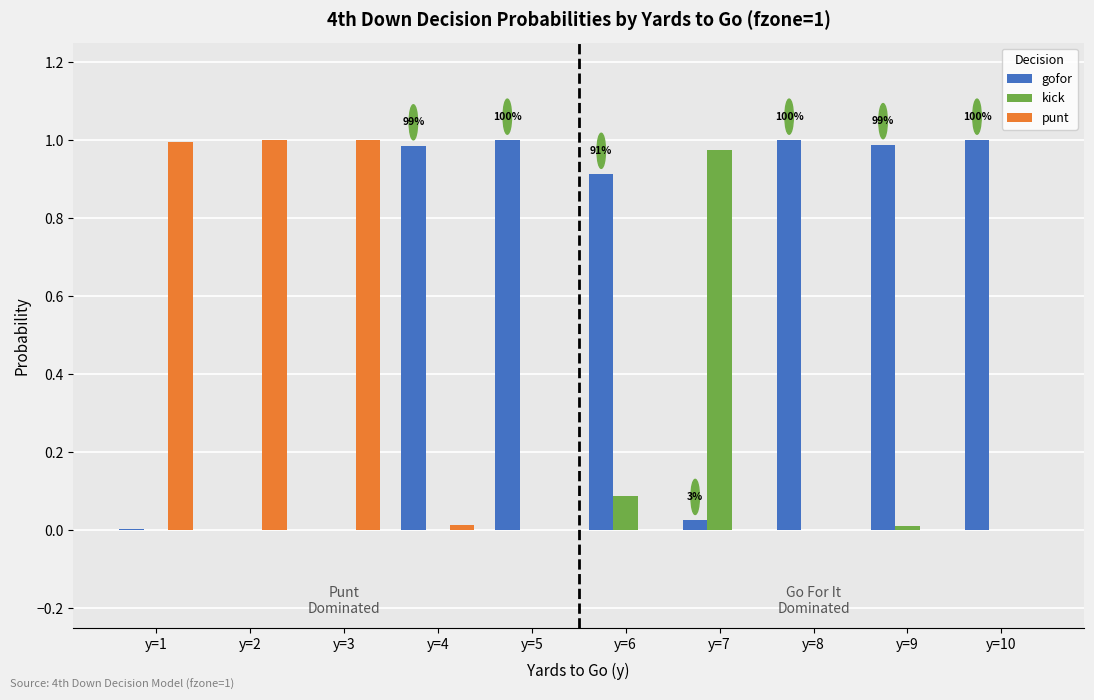

Which series has the largest total across all categories?

gofor